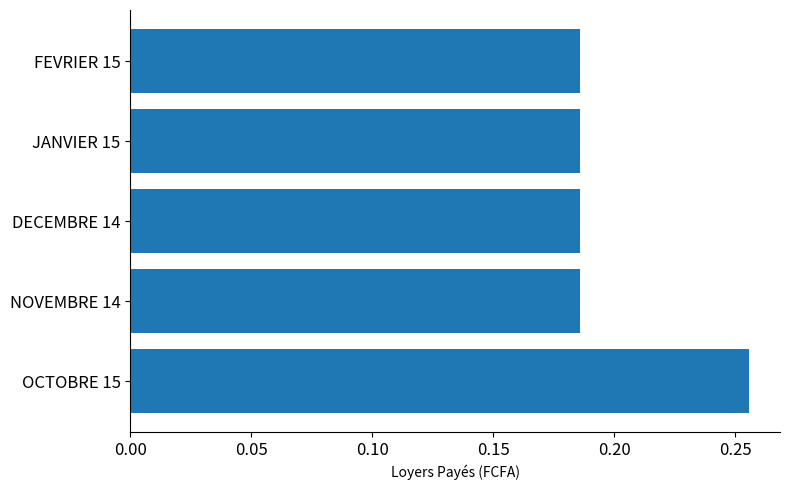

What is the sum of the values at NOVEMBRE 14 and OCTOBRE 15?

0.4